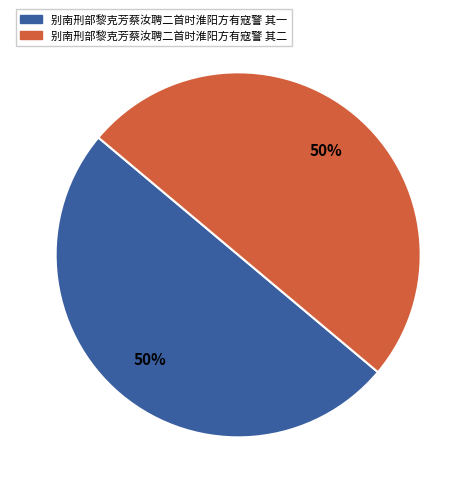

What is the ratio of the value at 别南刑部黎克芳蔡汝聘二首时淮阳方有寇警 其一 to the value at 别南刑部黎克芳蔡汝聘二首时淮阳方有寇警 其二?

1.0